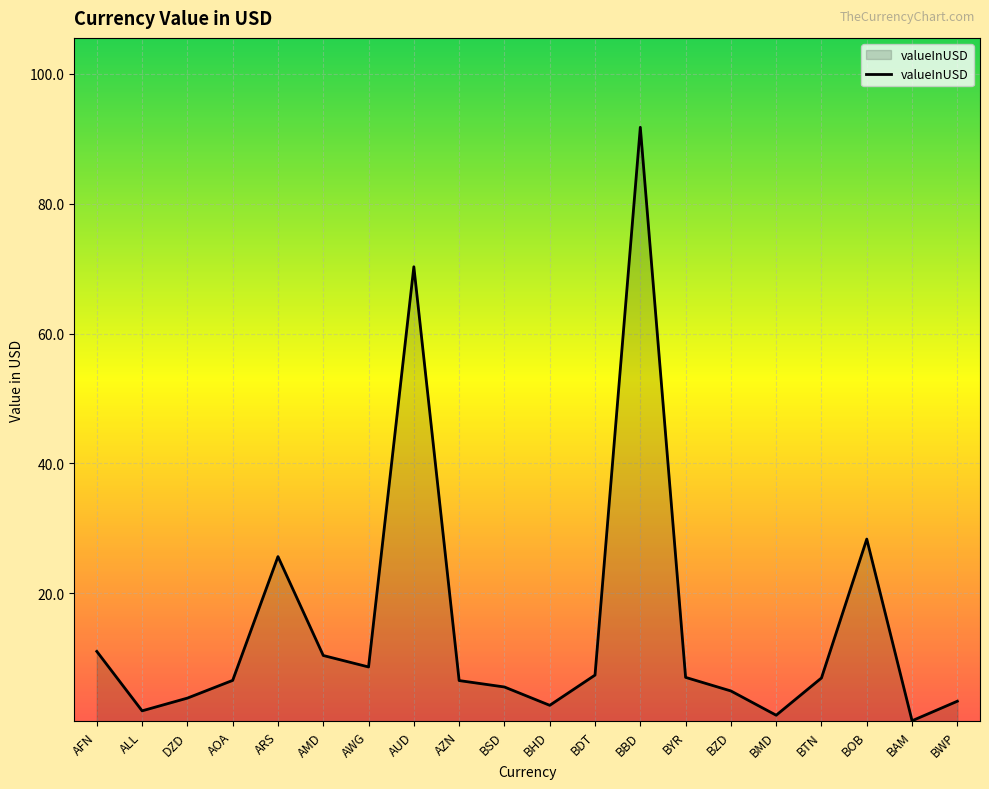

How many lines are shown in the chart?

1